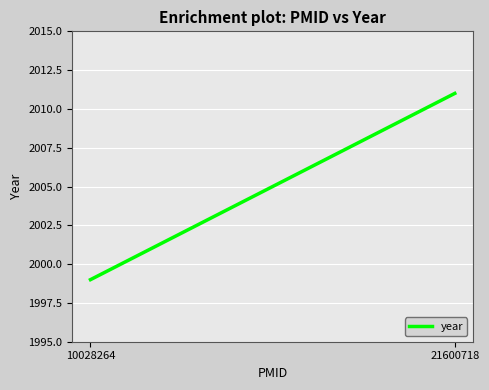

What is the value of the 1st point from the left?

1999